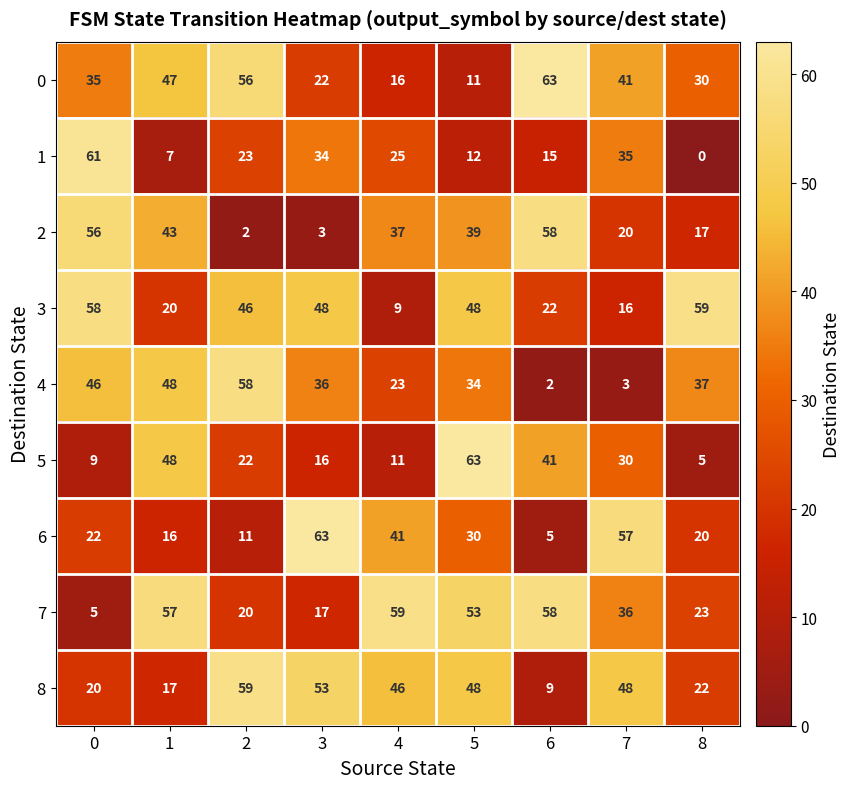

The value of 8 at 0 is 20. True or false?

True